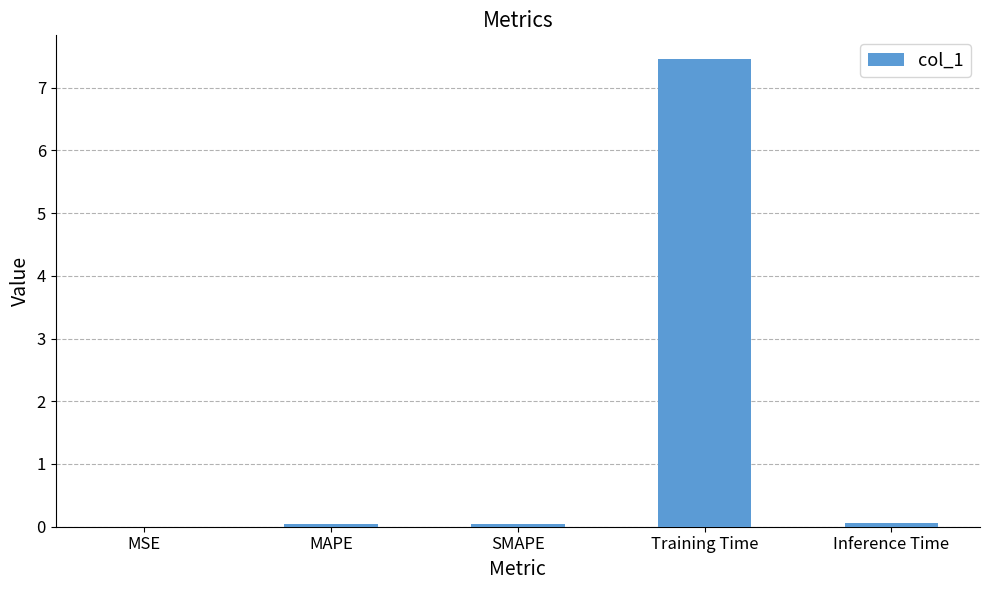

What is the maximum value shown in the chart?

7.5